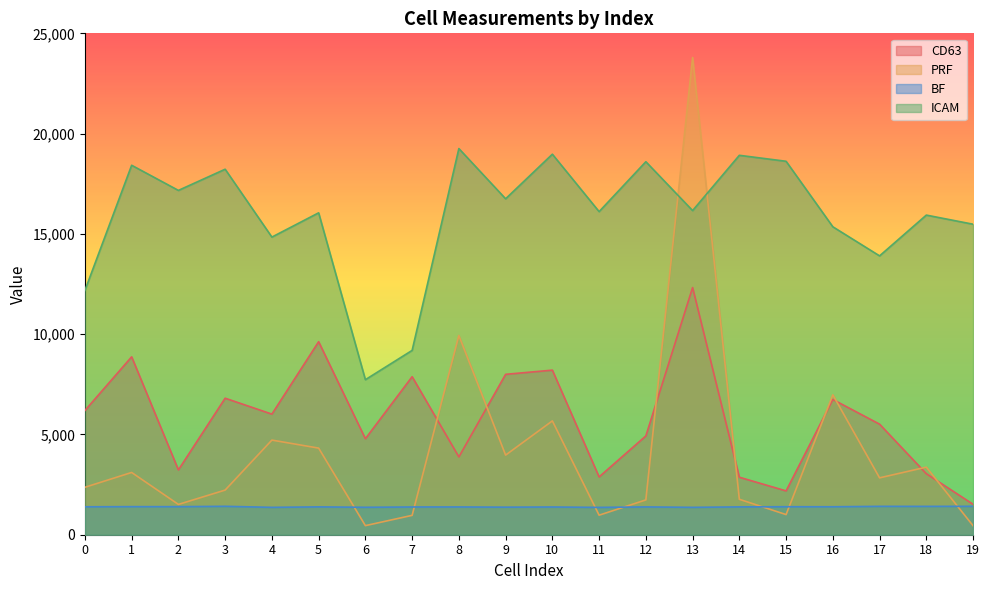

What is the smallest value displayed?

449.3